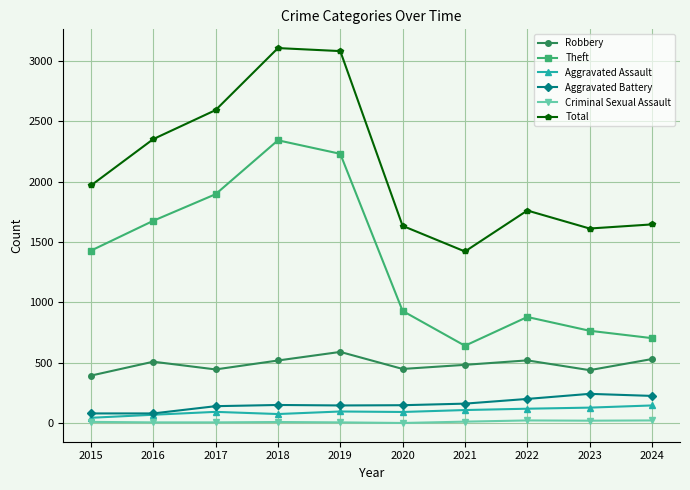

Where is Theft nearest to the value 1492?

2015